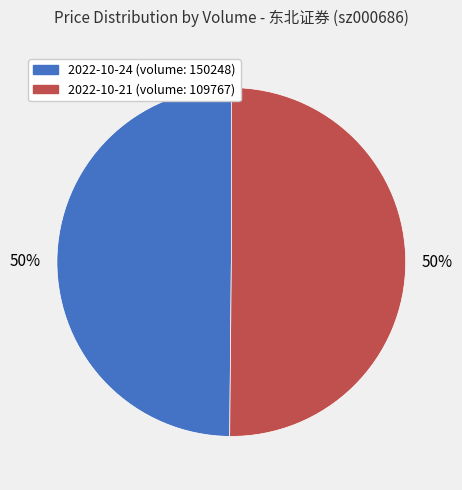

To the nearest percent, what percentage of the pie is 2022-10-21 (volume: 109767)?

50%